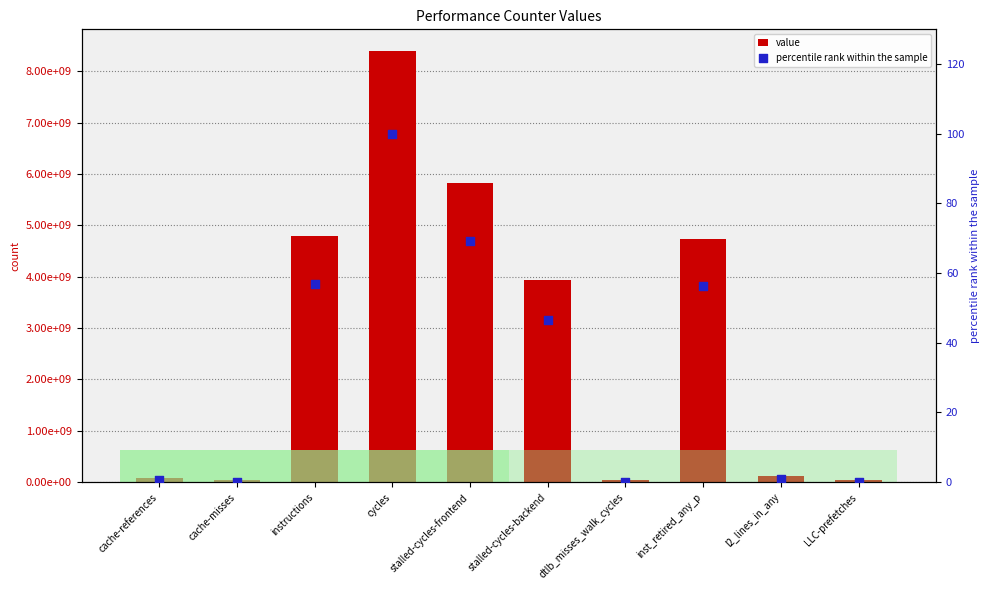

At how many categories does at least one series exceed 6766971587?

1